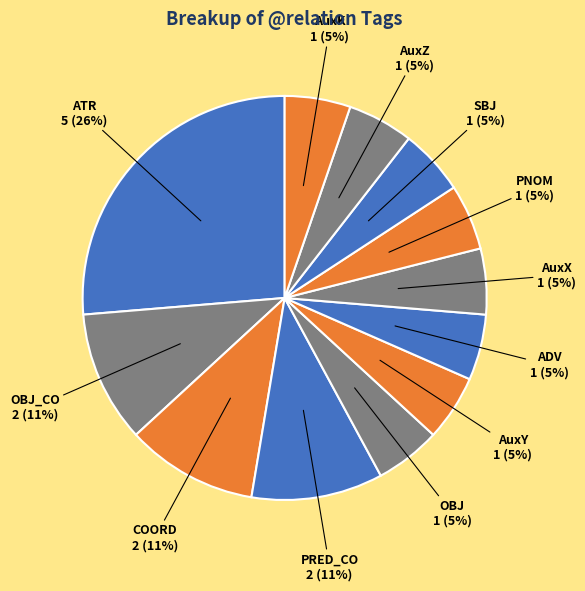

Between ATR and AuxZ, which is larger?

ATR